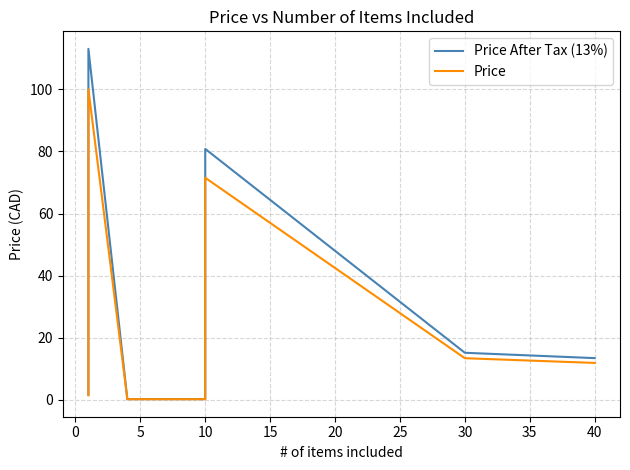

Reading right to left, extract all data points from this chart.

Price After Tax (13%): 13.5	15.2	80.8	0.3	0.3	113.0	8.8	1.7
Price: 11.9	13.4	71.5	0.2	0.2	100.0	7.8	1.5